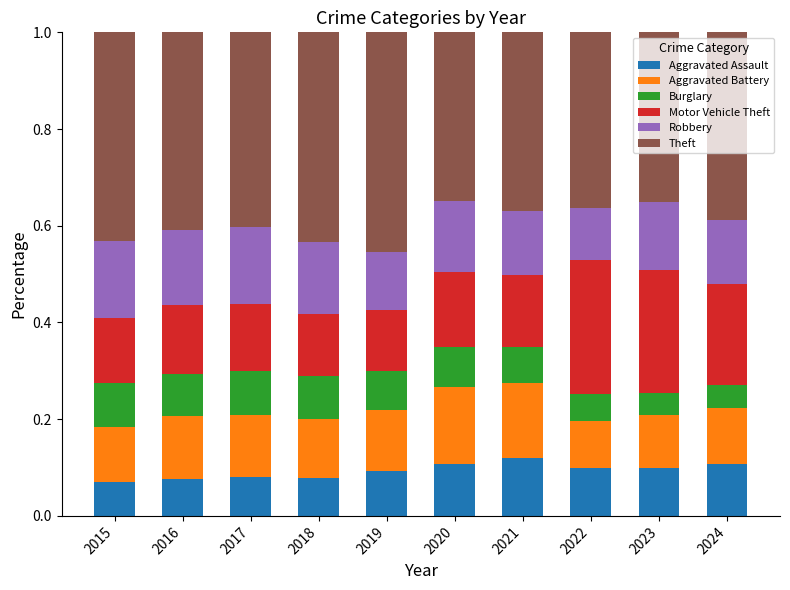

How many series are shown in this chart?

6